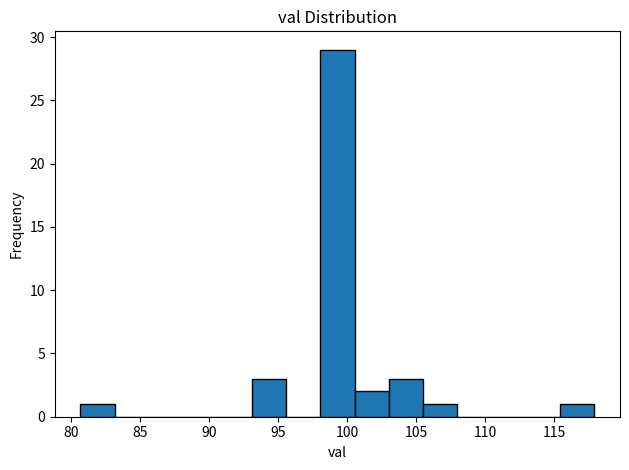

What is the height of the bar covering 103.0 to 105.5 on the x-axis? Neither the bar edges nor the heights are printed on the chart, so give them approximately, as read against the axes.

3